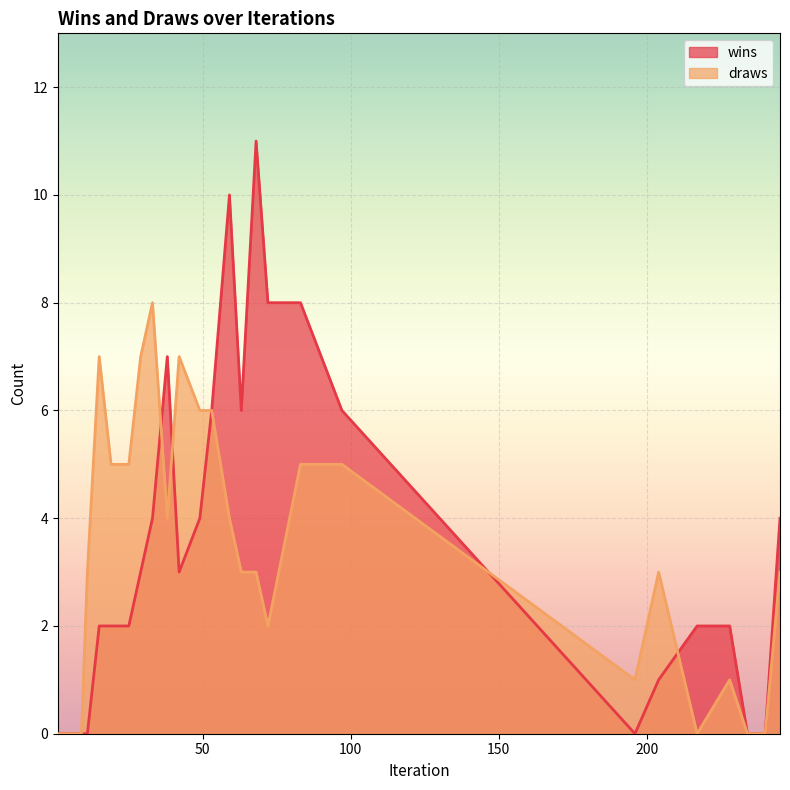

What is the value of the wins point at the 16th from the left?

8